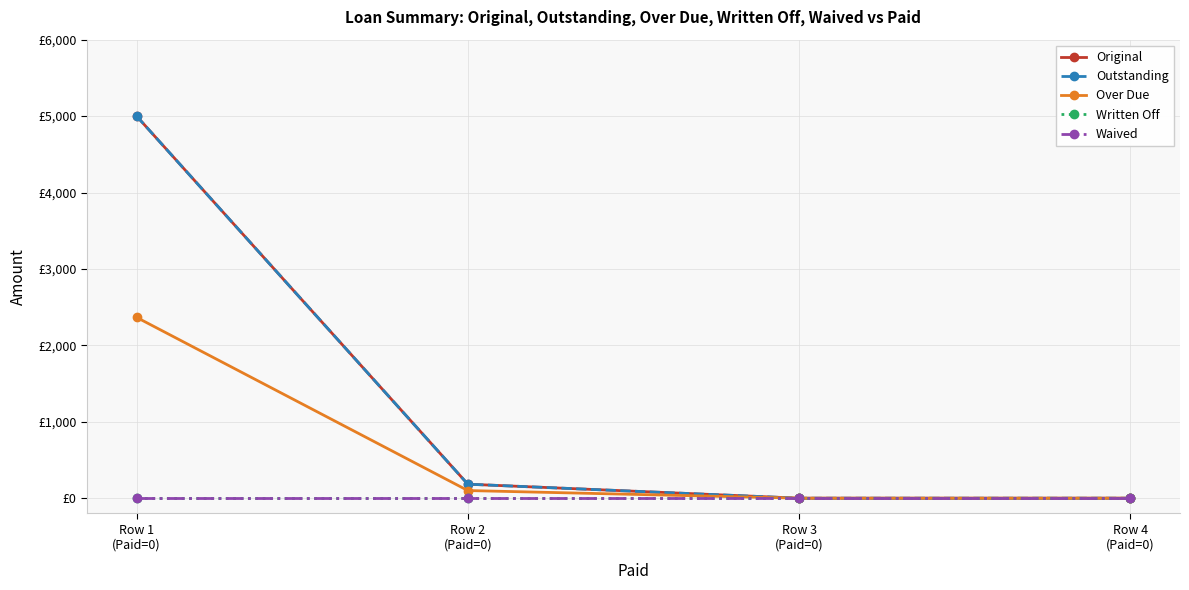

What is the sum of the Outstanding values at Row 4
(Paid=0) and Row 2
(Paid=0)?

183.2